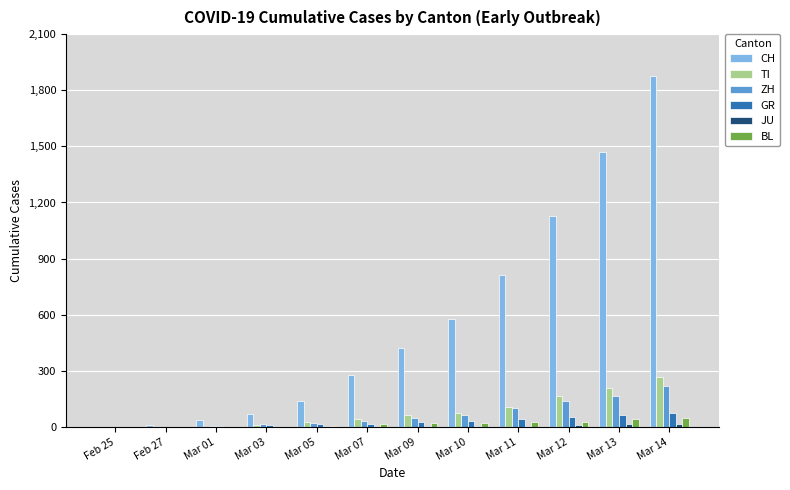

What is the total value across all series at Mar 10?

773